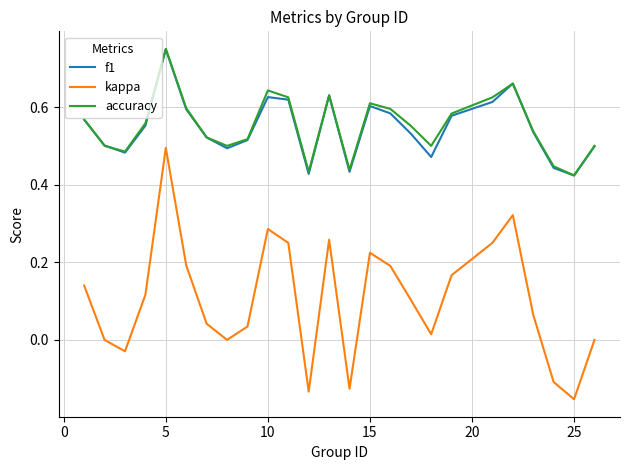

Which series has the widest spread of values?

kappa